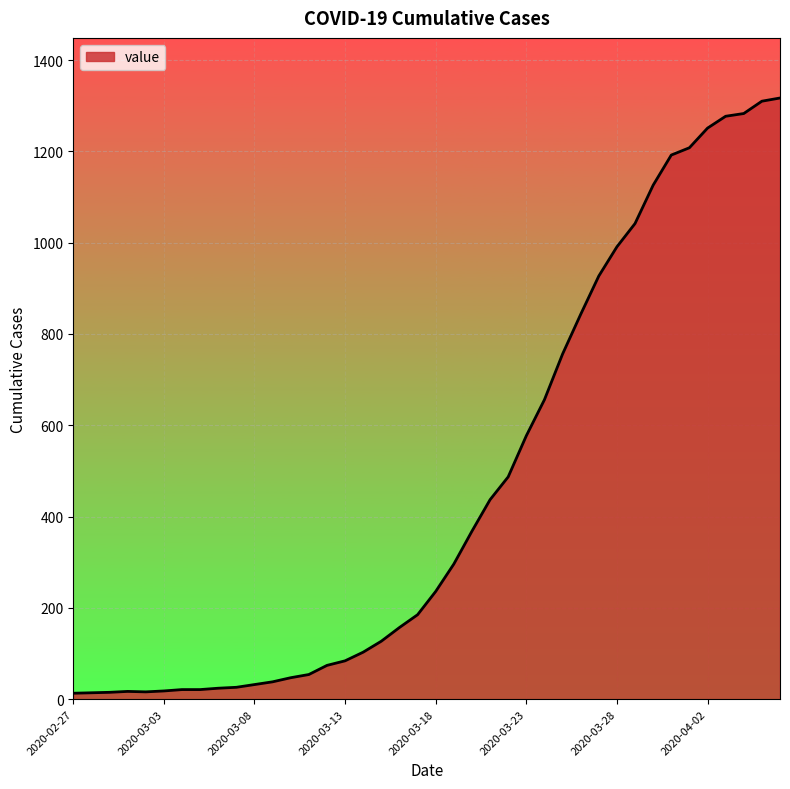

What is the greatest value displayed?

1317